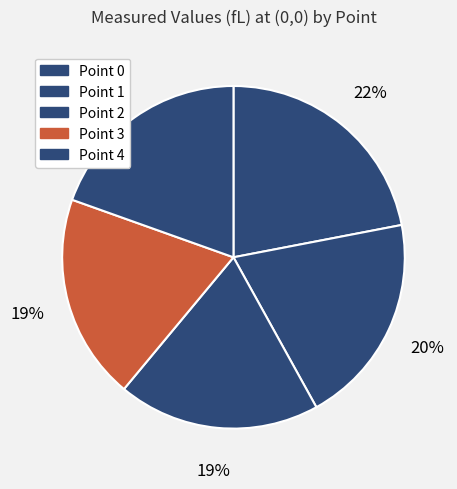

How many segments does this pie chart have?

5